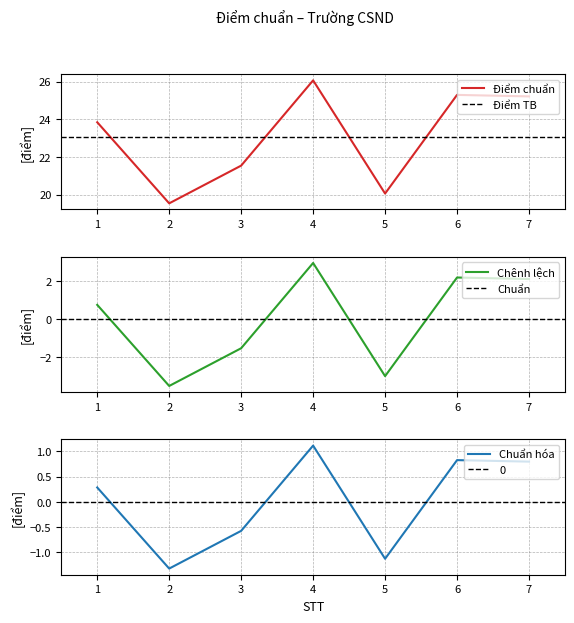

List the labels in order of value, smallest first.

2, 5, 3, 1, 7, 6, 4